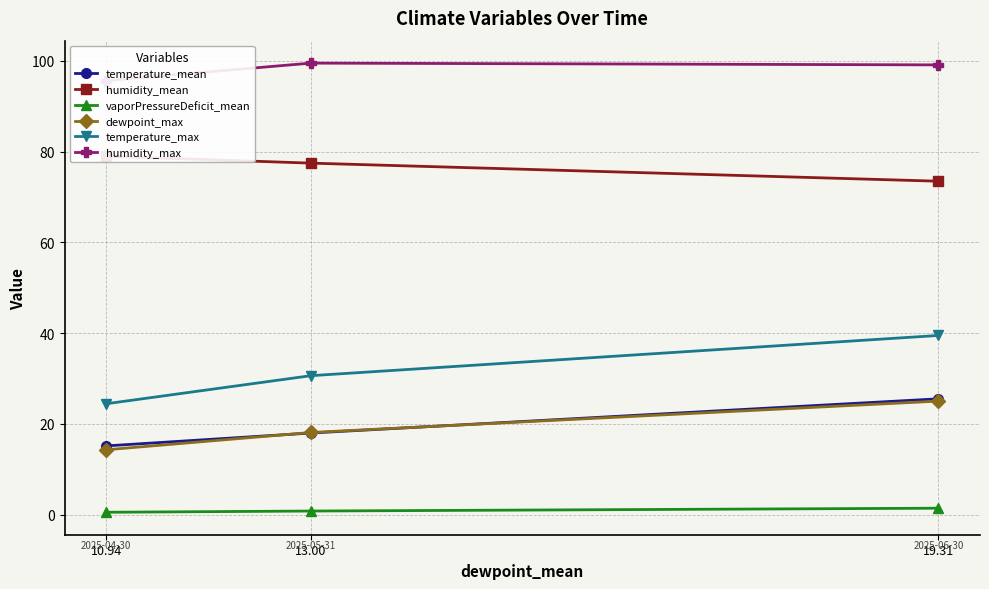

What are all the series names shown in the legend?

temperature_mean, humidity_mean, vaporPressureDeficit_mean, dewpoint_max, temperature_max, humidity_max